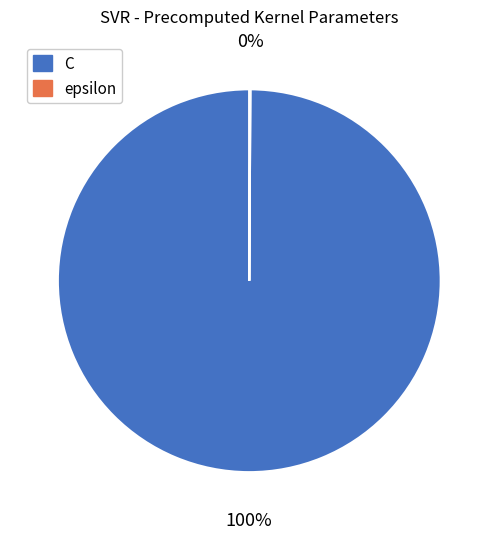

To the nearest percent, what percentage of the pie is C?

100%